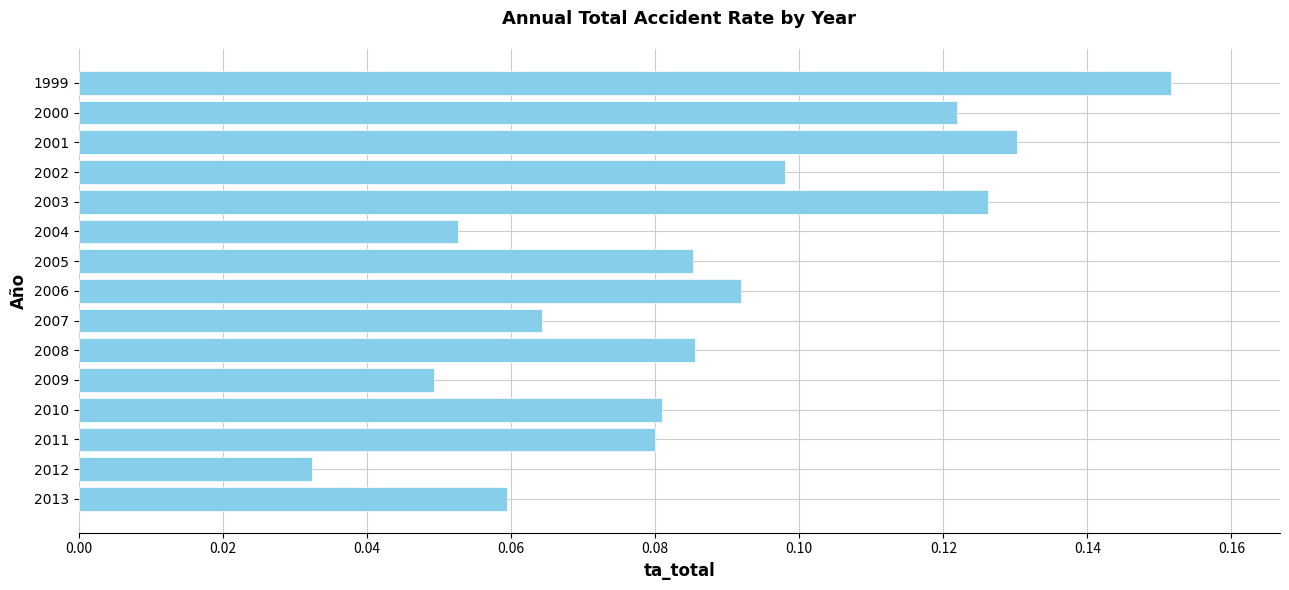

What is the sum of all values?

1.3